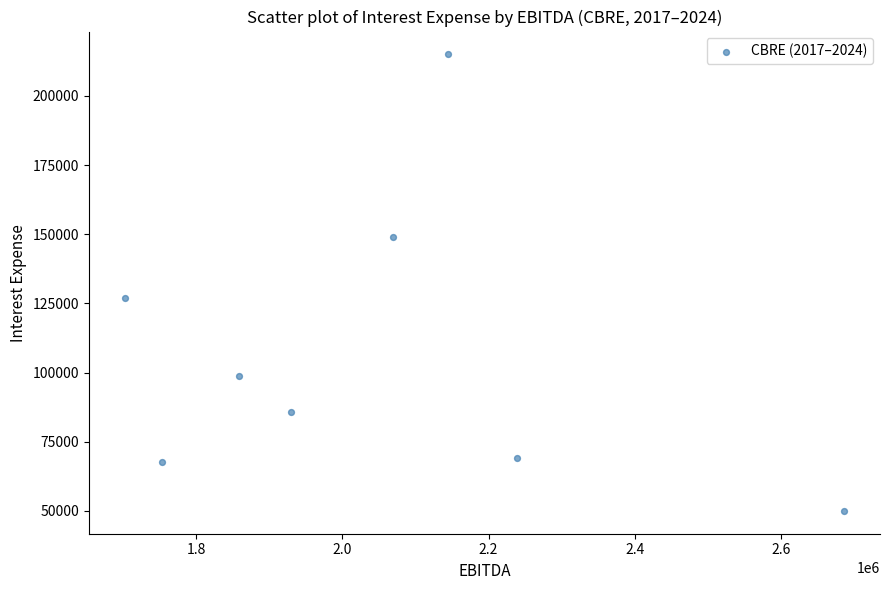

What Y value in the scatter plot is closest to 132500?

127000